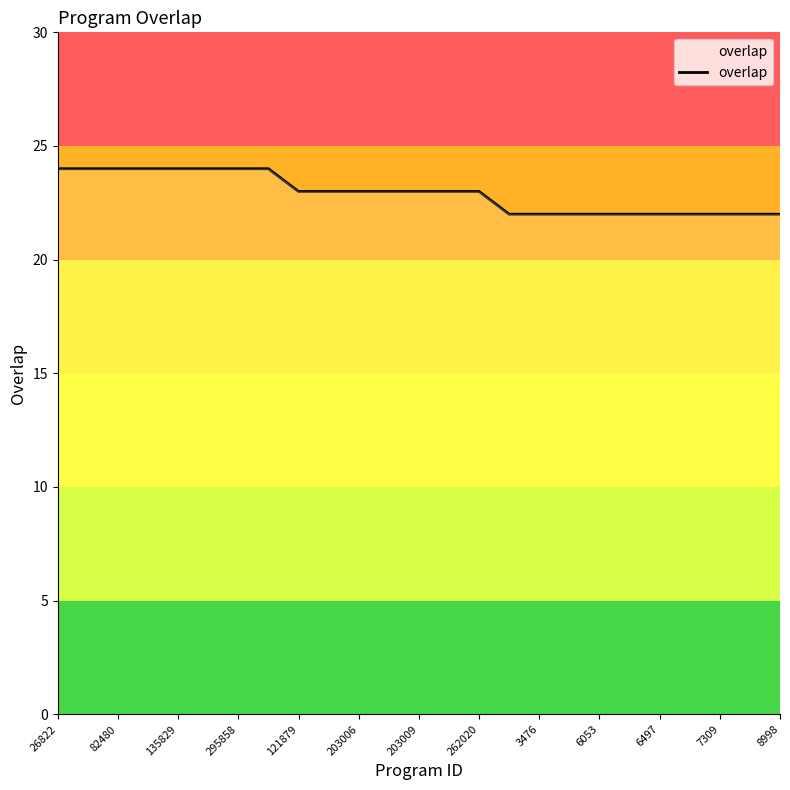

What is the greatest value displayed?

24